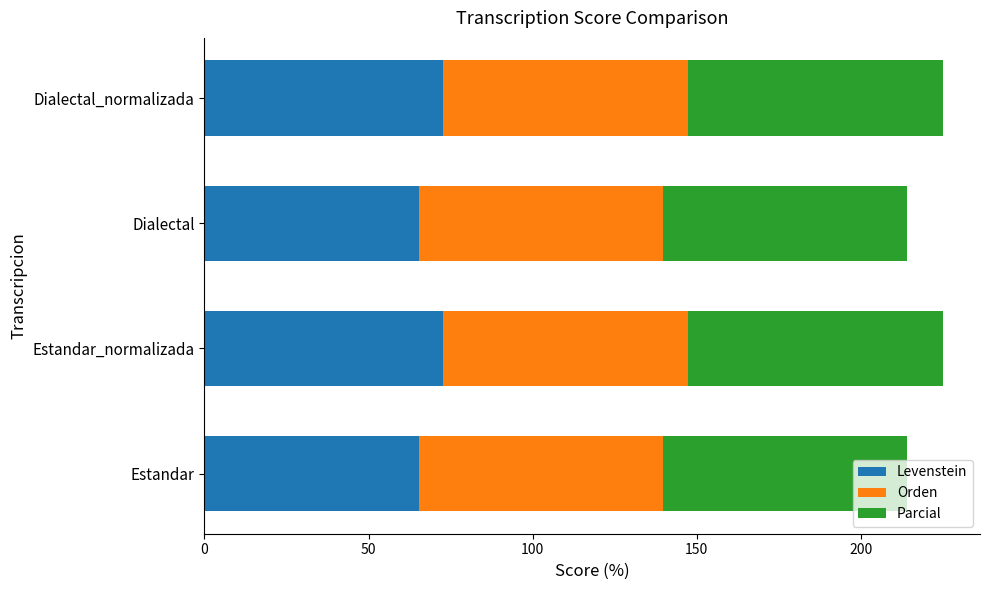

What is the approximate value of Levenstein at Estandar_normalizada?

72.6